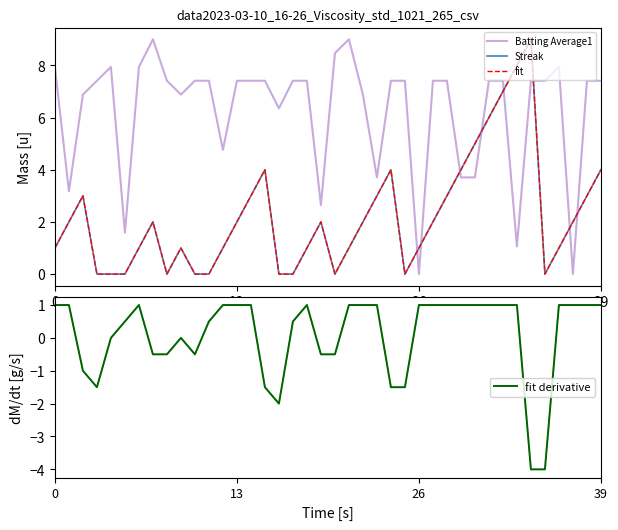

At which category is the sum across all series the highest?

32